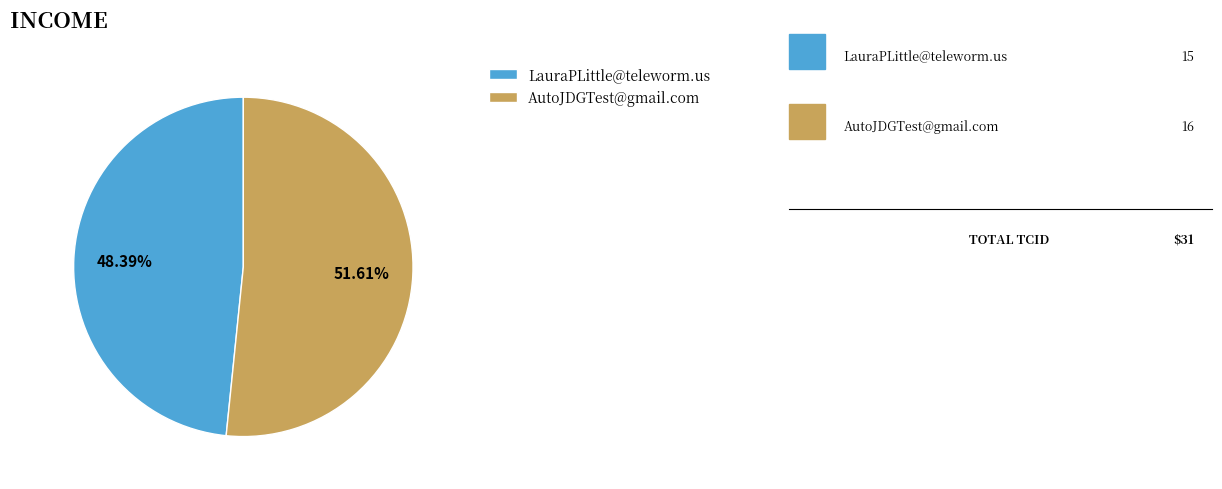

Count the number of slices in the pie.

2